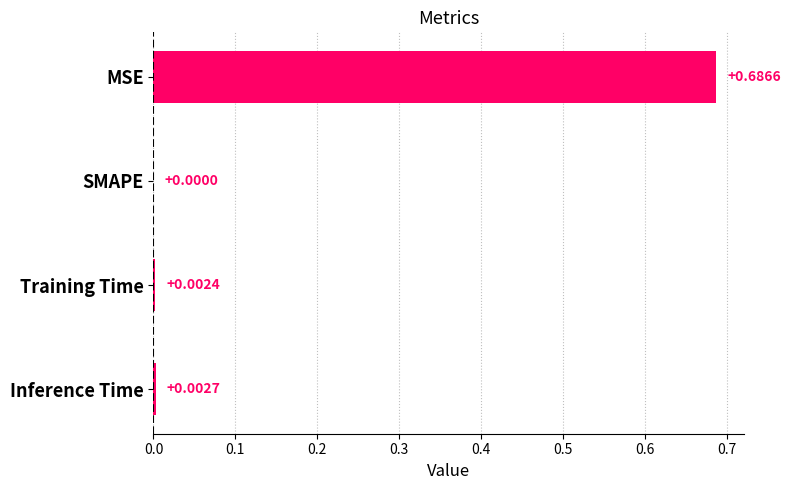

What is the change in value from MSE to Inference Time?

-0.7